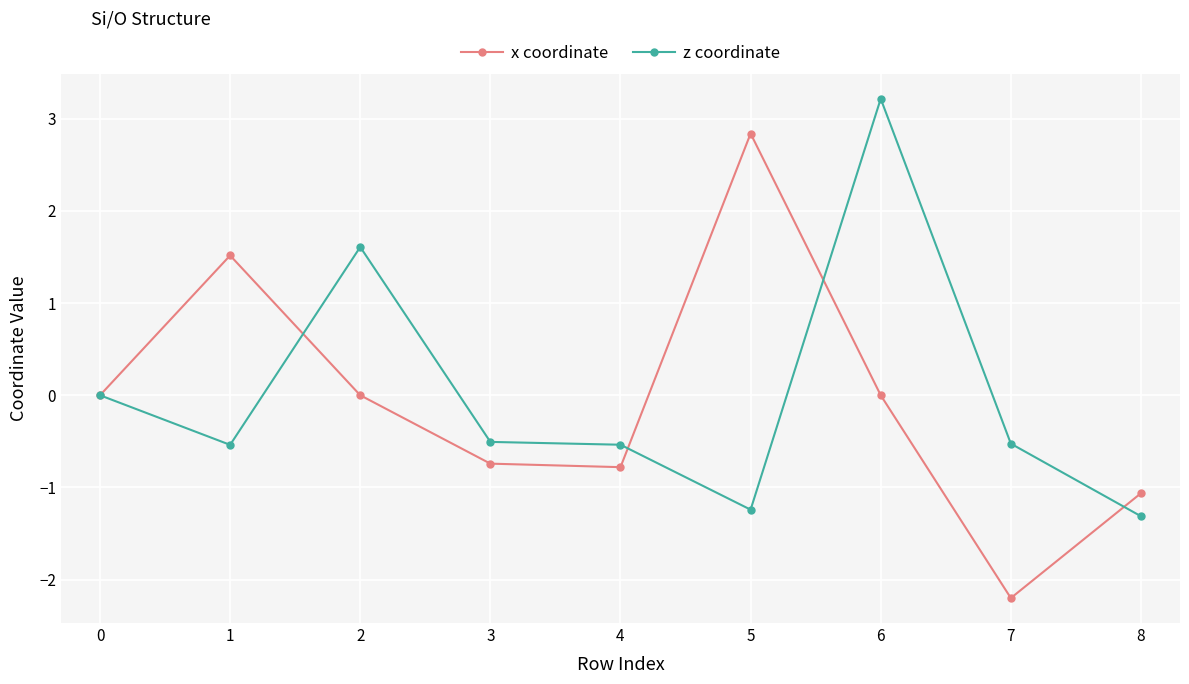

True or false: z coordinate has more than 1 points higher than both neighbors.

True